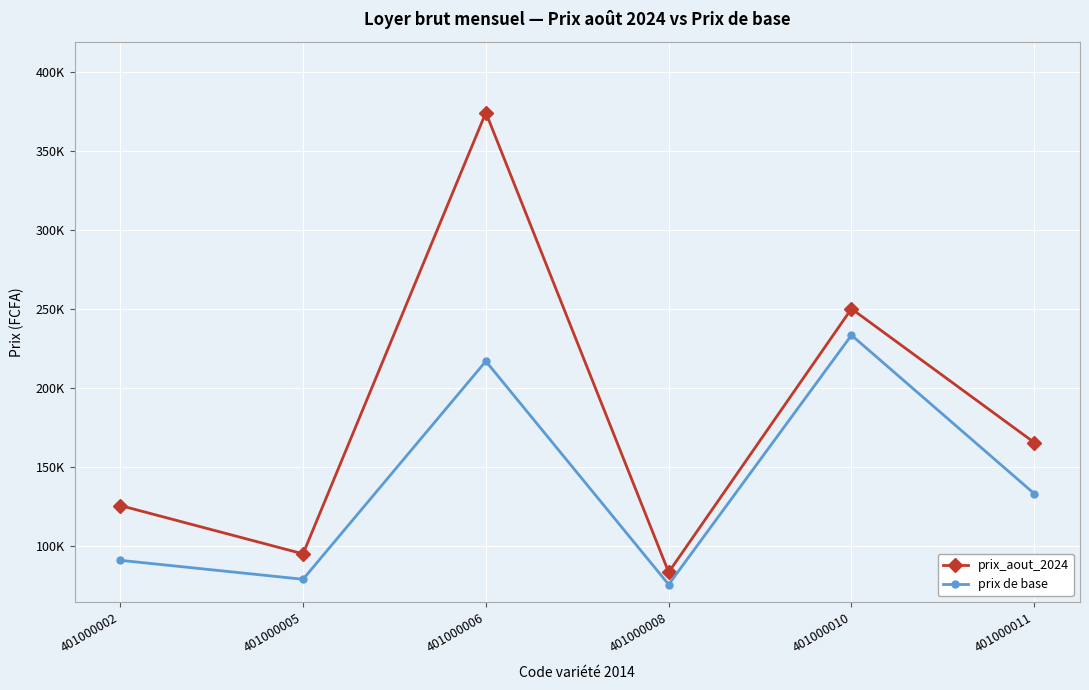

In prix de base, how many points are lower than both neighbors (excluding endpoints)?

2